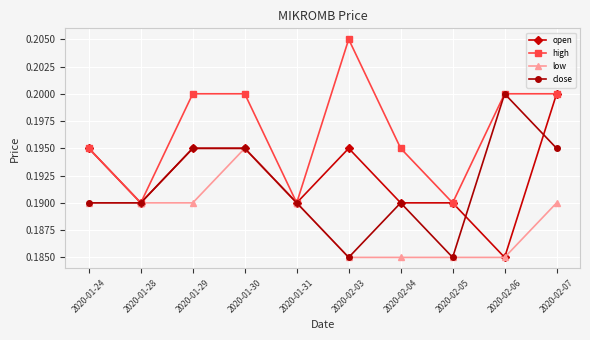

How many interior local valleys does the high series have?

3